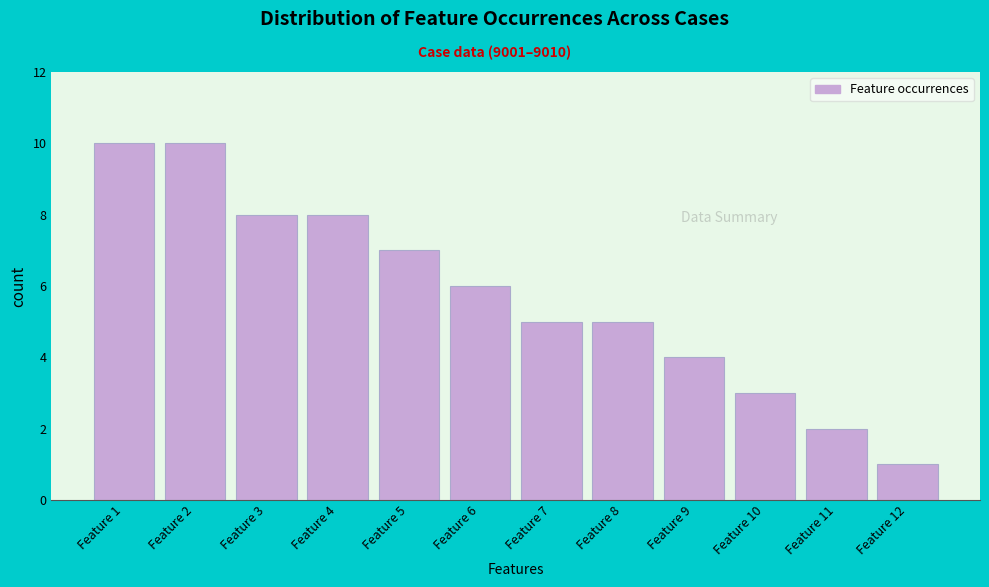

Reading left to right, what are all the values shown in this chart?

10	10	8	8	7	6	5	5	4	3	2	1